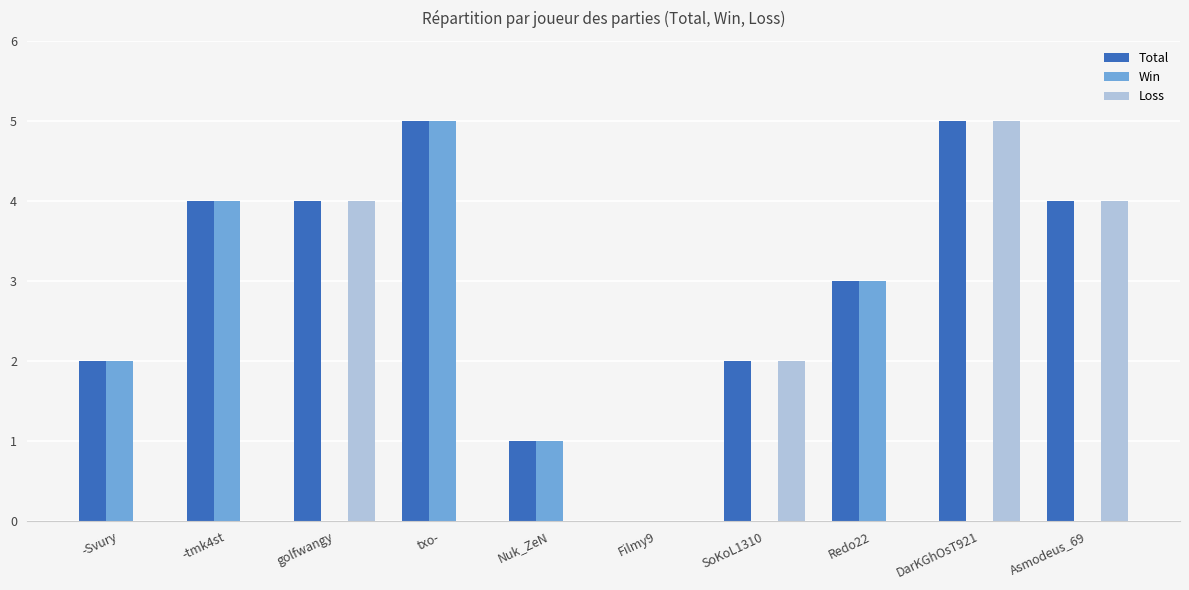

What is the average value of the Loss series?

2